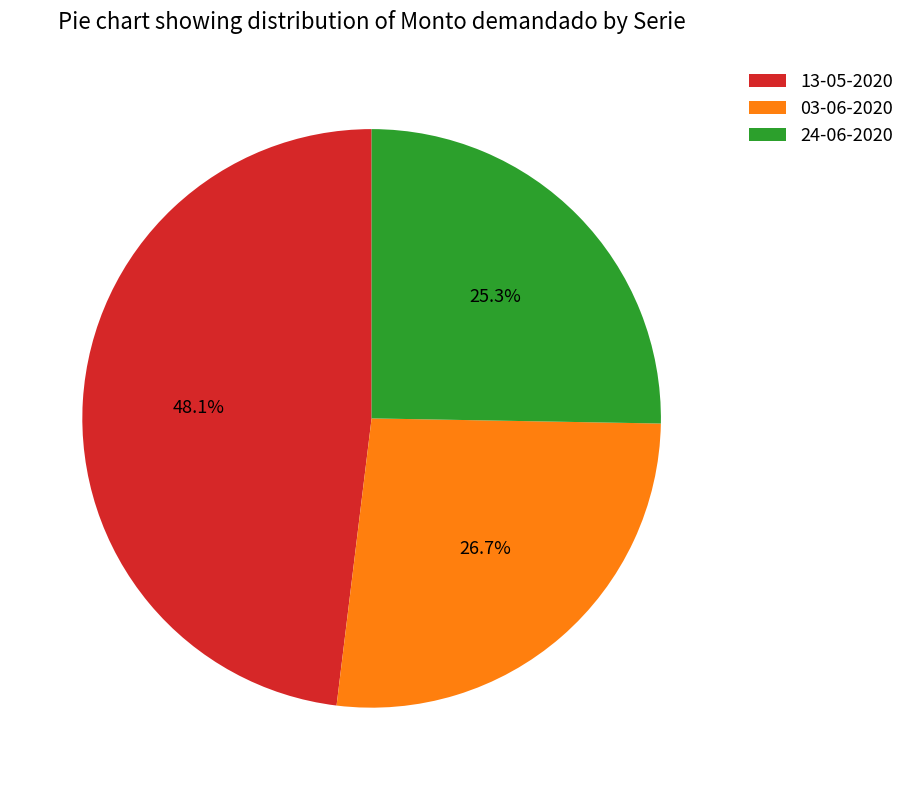

What percentage is the 24-06-2020 slice, to the nearest percent?

25%